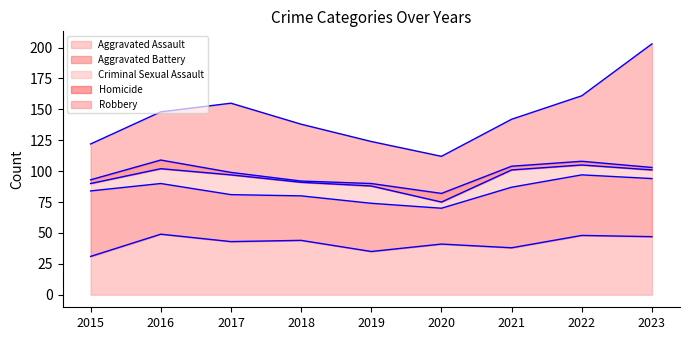

What is the value of the Robbery point at the 6th from the left?

30